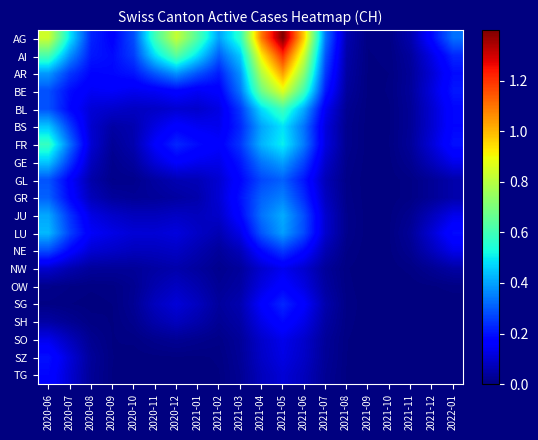

How many data points does each series have?

20